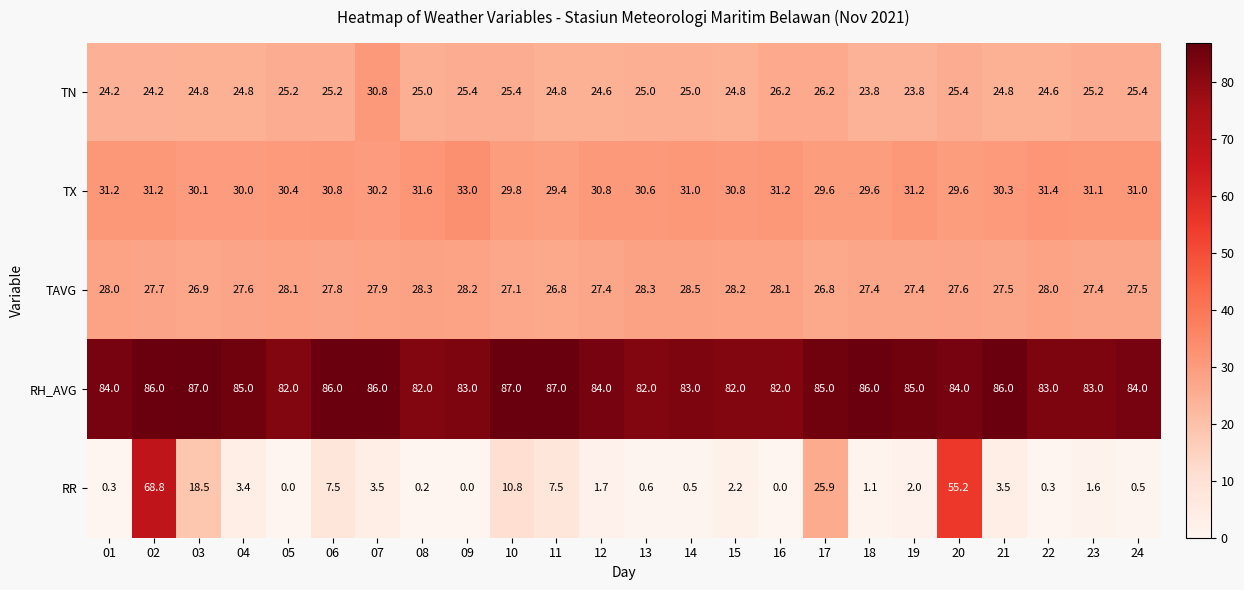

What is the average value of the TX series?

30.7